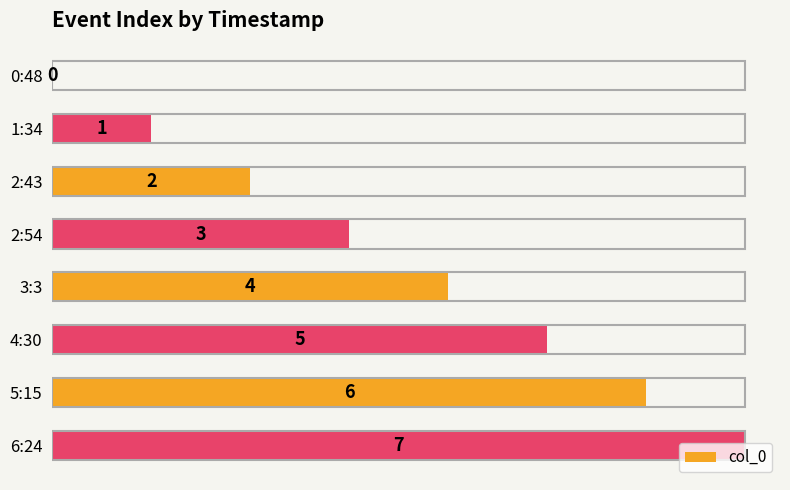

What is the approximate value at 4:30?

5